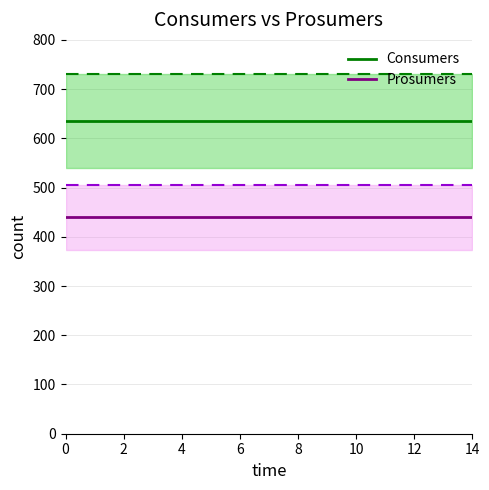

Does the chart have visible grid lines?

Yes